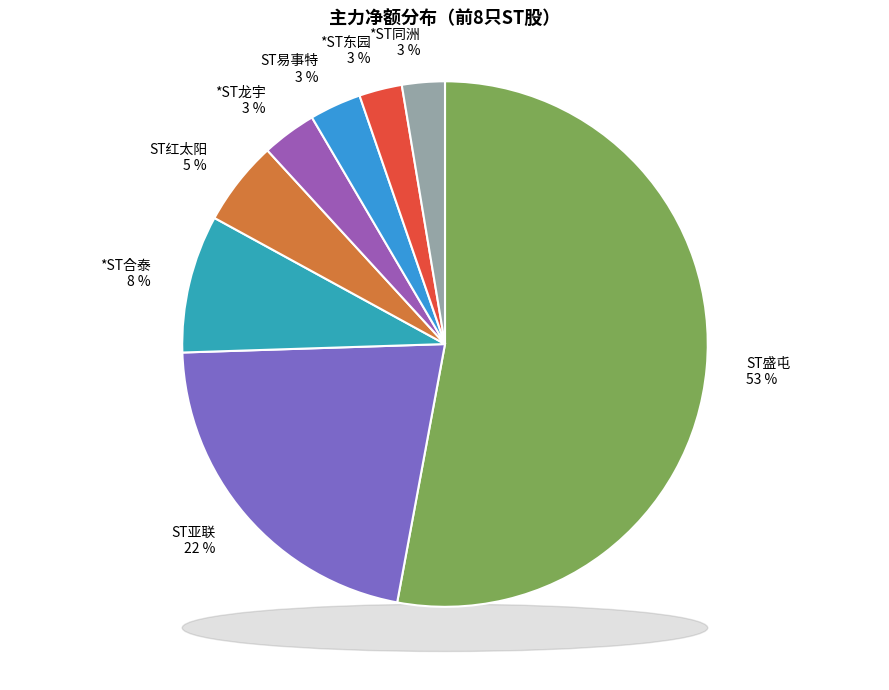

To the nearest percent, what percentage of the pie is ST红太阳?

5%